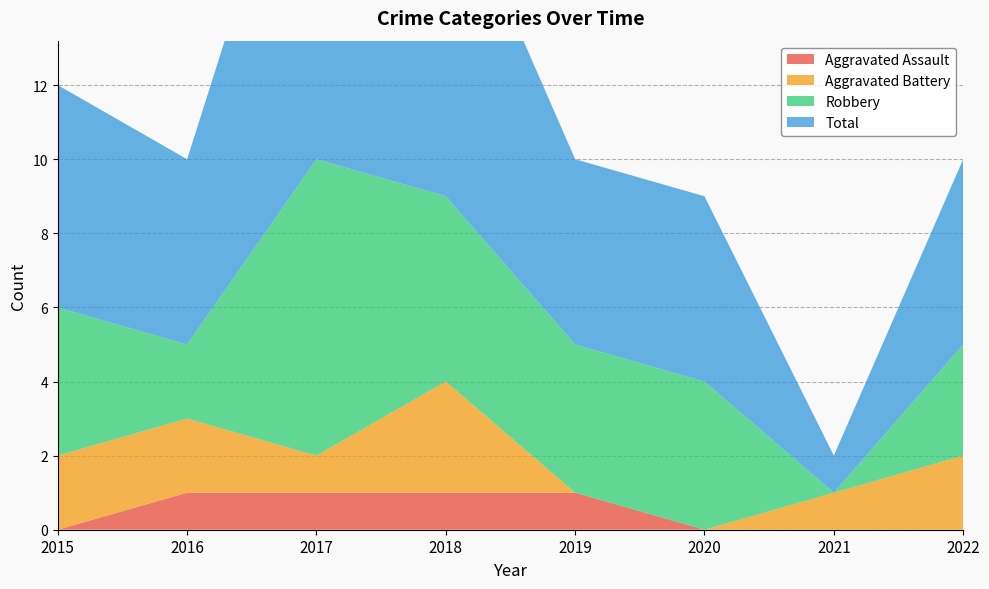

Reading left to right, what are all the values shown in this chart?

Aggravated Assault: 2015=0	2016=1	2017=1	2018=1	2019=1	2020=0	2021=0	2022=0
Aggravated Battery: 2015=2	2016=2	2017=1	2018=3	2019=0	2020=0	2021=1	2022=2
Robbery: 2015=4	2016=2	2017=8	2018=5	2019=4	2020=4	2021=0	2022=3
Total: 2015=6	2016=5	2017=11	2018=9	2019=5	2020=5	2021=1	2022=5